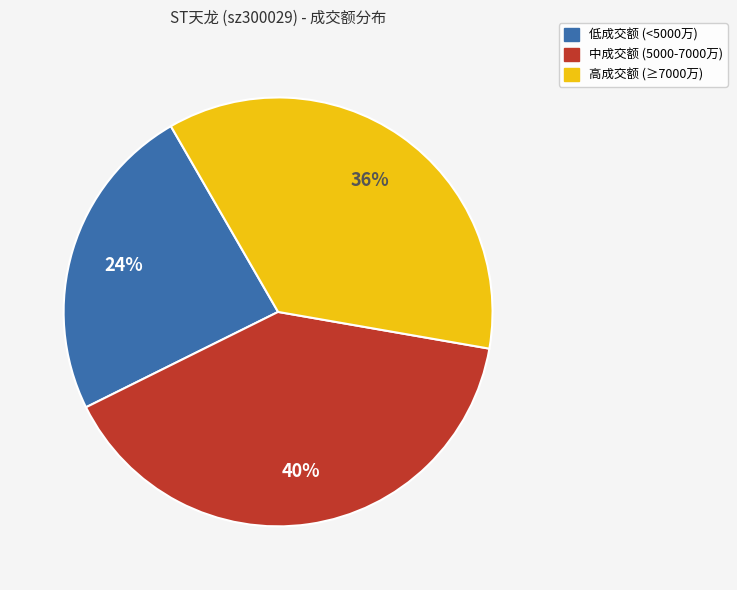

Is there a majority slice in this chart?

No